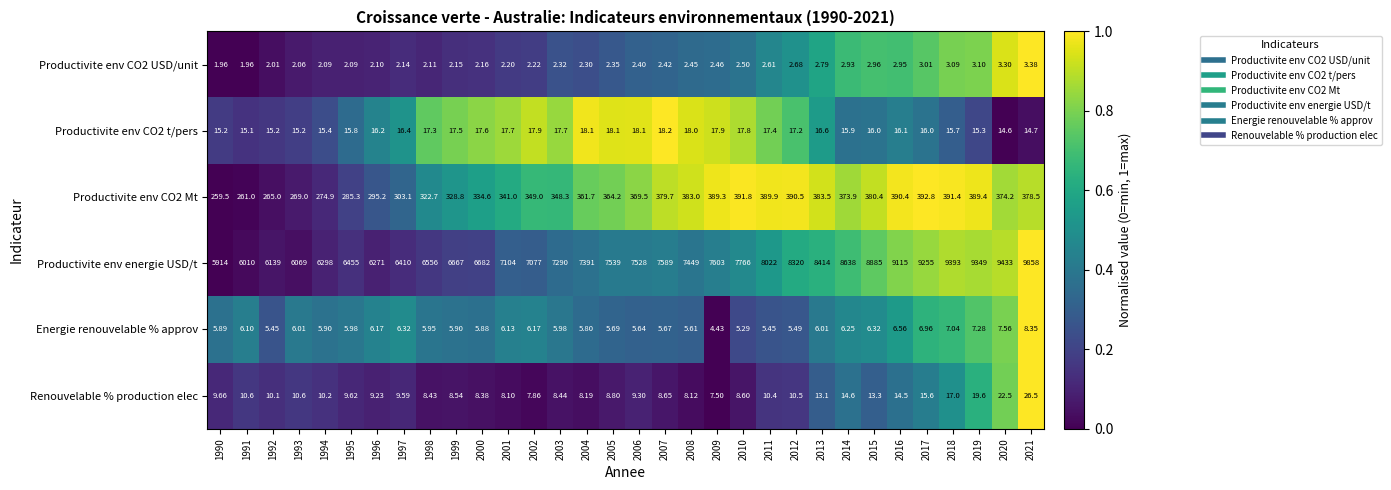

Which series changed the most between 1999 and 2015?

Productivite env energie USD/t